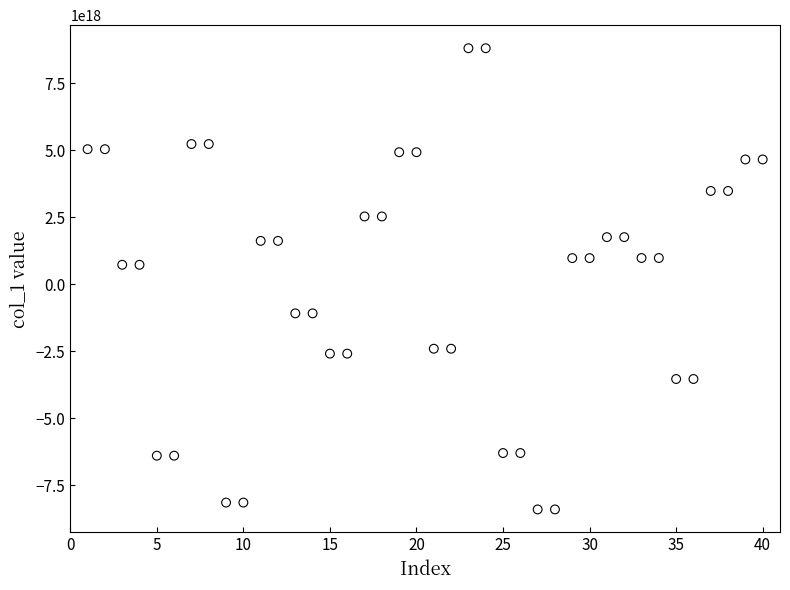

Count the number of points in this scatter plot.

40